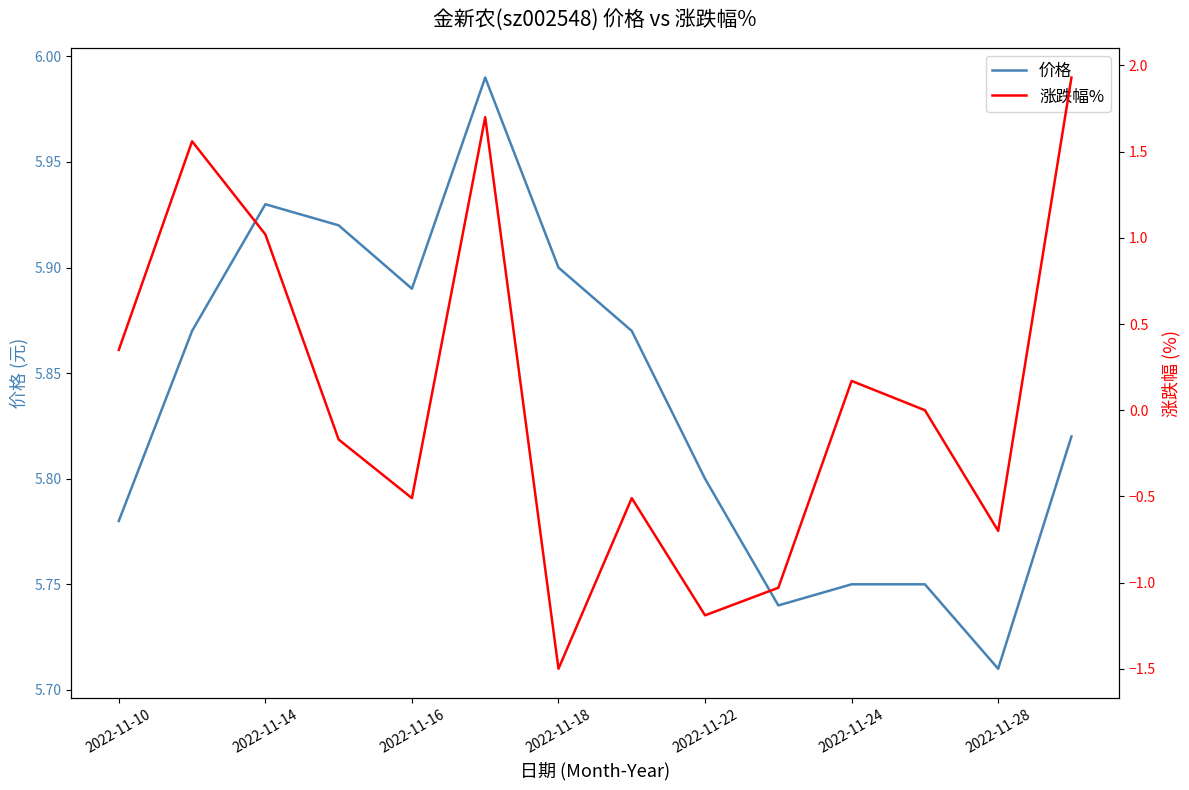

True or false: 涨跌幅% has a value of 2.9 at 13.

False